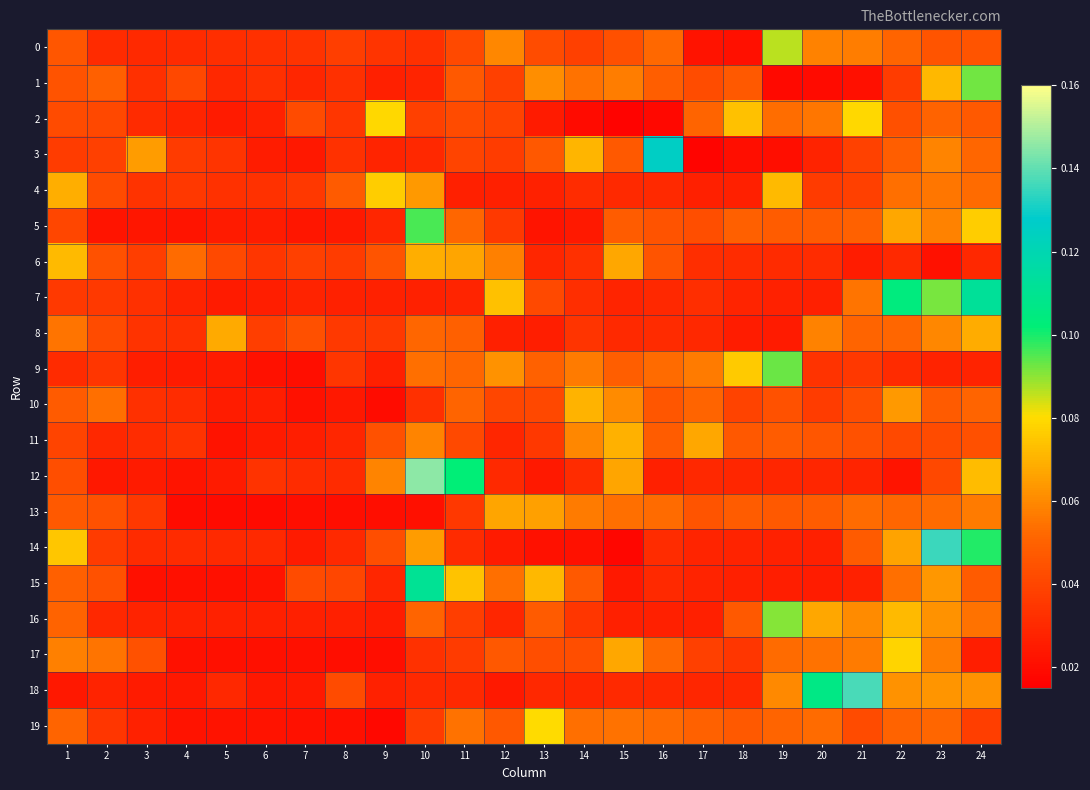

Reading right to left, extract all data points from this chart.

0: 24=0.0	23=0.0	22=0.1	21=0.1	20=0.1	19=0.1	18=0.0	17=0.0	16=0.1	15=0.0	14=0.0	13=0.0	12=0.1	11=0.0	10=0.0	9=0.0	8=0.0	7=0.0	6=0.0	5=0.0	4=0.0	3=0.0	2=0.0	1=0.0
1: 24=0.1	23=0.1	22=0.0	21=0.0	20=0.0	19=0.0	18=0.0	17=0.0	16=0.0	15=0.1	14=0.1	13=0.1	12=0.0	11=0.0	10=0.0	9=0.0	8=0.0	7=0.0	6=0.0	5=0.0	4=0.0	3=0.0	2=0.0	1=0.0
2: 24=0.0	23=0.1	22=0.0	21=0.1	20=0.1	19=0.1	18=0.1	17=0.1	16=0.0	15=0.0	14=0.0	13=0.0	12=0.0	11=0.0	10=0.0	9=0.1	8=0.0	7=0.0	6=0.0	5=0.0	4=0.0	3=0.0	2=0.0	1=0.0
3: 24=0.1	23=0.1	22=0.0	21=0.0	20=0.0	19=0.0	18=0.0	17=0.0	16=0.1	15=0.0	14=0.1	13=0.0	12=0.0	11=0.0	10=0.0	9=0.0	8=0.0	7=0.0	6=0.0	5=0.0	4=0.0	3=0.1	2=0.0	1=0.0
4: 24=0.1	23=0.1	22=0.1	21=0.0	20=0.0	19=0.1	18=0.0	17=0.0	16=0.0	15=0.0	14=0.0	13=0.0	12=0.0	11=0.0	10=0.1	9=0.1	8=0.0	7=0.0	6=0.0	5=0.0	4=0.0	3=0.0	2=0.0	1=0.1
5: 24=0.1	23=0.1	22=0.1	21=0.0	20=0.0	19=0.0	18=0.0	17=0.0	16=0.0	15=0.0	14=0.0	13=0.0	12=0.0	11=0.1	10=0.1	9=0.0	8=0.0	7=0.0	6=0.0	5=0.0	4=0.0	3=0.0	2=0.0	1=0.0
6: 24=0.0	23=0.0	22=0.0	21=0.0	20=0.0	19=0.0	18=0.0	17=0.0	16=0.0	15=0.1	14=0.0	13=0.0	12=0.1	11=0.1	10=0.1	9=0.0	8=0.0	7=0.0	6=0.0	5=0.0	4=0.1	3=0.0	2=0.0	1=0.1
7: 24=0.1	23=0.1	22=0.1	21=0.1	20=0.0	19=0.0	18=0.0	17=0.0	16=0.0	15=0.0	14=0.0	13=0.0	12=0.1	11=0.0	10=0.0	9=0.0	8=0.0	7=0.0	6=0.0	5=0.0	4=0.0	3=0.0	2=0.0	1=0.0
8: 24=0.1	23=0.1	22=0.1	21=0.1	20=0.1	19=0.0	18=0.0	17=0.0	16=0.0	15=0.0	14=0.0	13=0.0	12=0.0	11=0.0	10=0.1	9=0.0	8=0.0	7=0.0	6=0.0	5=0.1	4=0.0	3=0.0	2=0.0	1=0.1
9: 24=0.0	23=0.0	22=0.0	21=0.0	20=0.0	19=0.1	18=0.1	17=0.1	16=0.1	15=0.0	14=0.1	13=0.0	12=0.1	11=0.1	10=0.1	9=0.0	8=0.0	7=0.0	6=0.0	5=0.0	4=0.0	3=0.0	2=0.0	1=0.0
10: 24=0.1	23=0.0	22=0.1	21=0.0	20=0.0	19=0.0	18=0.0	17=0.1	16=0.0	15=0.1	14=0.1	13=0.0	12=0.0	11=0.1	10=0.0	9=0.0	8=0.0	7=0.0	6=0.0	5=0.0	4=0.0	3=0.0	2=0.1	1=0.0
11: 24=0.0	23=0.0	22=0.0	21=0.0	20=0.0	19=0.0	18=0.0	17=0.1	16=0.0	15=0.1	14=0.1	13=0.0	12=0.0	11=0.0	10=0.1	9=0.0	8=0.0	7=0.0	6=0.0	5=0.0	4=0.0	3=0.0	2=0.0	1=0.0
12: 24=0.1	23=0.0	22=0.0	21=0.0	20=0.0	19=0.0	18=0.0	17=0.0	16=0.0	15=0.1	14=0.0	13=0.0	12=0.0	11=0.1	10=0.1	9=0.1	8=0.0	7=0.0	6=0.0	5=0.0	4=0.0	3=0.0	2=0.0	1=0.0
13: 24=0.1	23=0.1	22=0.1	21=0.1	20=0.0	19=0.0	18=0.0	17=0.0	16=0.1	15=0.1	14=0.1	13=0.1	12=0.1	11=0.0	10=0.0	9=0.0	8=0.0	7=0.0	6=0.0	5=0.0	4=0.0	3=0.0	2=0.0	1=0.0
14: 24=0.1	23=0.1	22=0.1	21=0.0	20=0.0	19=0.0	18=0.0	17=0.0	16=0.0	15=0.0	14=0.0	13=0.0	12=0.0	11=0.0	10=0.1	9=0.0	8=0.0	7=0.0	6=0.0	5=0.0	4=0.0	3=0.0	2=0.0	1=0.1
15: 24=0.0	23=0.1	22=0.1	21=0.0	20=0.0	19=0.0	18=0.0	17=0.0	16=0.0	15=0.0	14=0.0	13=0.1	12=0.1	11=0.1	10=0.1	9=0.0	8=0.0	7=0.0	6=0.0	5=0.0	4=0.0	3=0.0	2=0.0	1=0.0
16: 24=0.1	23=0.1	22=0.1	21=0.1	20=0.1	19=0.1	18=0.0	17=0.0	16=0.0	15=0.0	14=0.0	13=0.0	12=0.0	11=0.0	10=0.1	9=0.0	8=0.0	7=0.0	6=0.0	5=0.0	4=0.0	3=0.0	2=0.0	1=0.1
17: 24=0.0	23=0.1	22=0.1	21=0.1	20=0.1	19=0.1	18=0.0	17=0.0	16=0.1	15=0.1	14=0.0	13=0.0	12=0.0	11=0.0	10=0.0	9=0.0	8=0.0	7=0.0	6=0.0	5=0.0	4=0.0	3=0.0	2=0.1	1=0.1
18: 24=0.1	23=0.1	22=0.1	21=0.1	20=0.1	19=0.1	18=0.0	17=0.0	16=0.0	15=0.0	14=0.0	13=0.0	12=0.0	11=0.0	10=0.0	9=0.0	8=0.0	7=0.0	6=0.0	5=0.0	4=0.0	3=0.0	2=0.0	1=0.0
19: 24=0.0	23=0.1	22=0.1	21=0.0	20=0.1	19=0.1	18=0.0	17=0.0	16=0.1	15=0.1	14=0.1	13=0.1	12=0.0	11=0.1	10=0.0	9=0.0	8=0.0	7=0.0	6=0.0	5=0.0	4=0.0	3=0.0	2=0.0	1=0.1